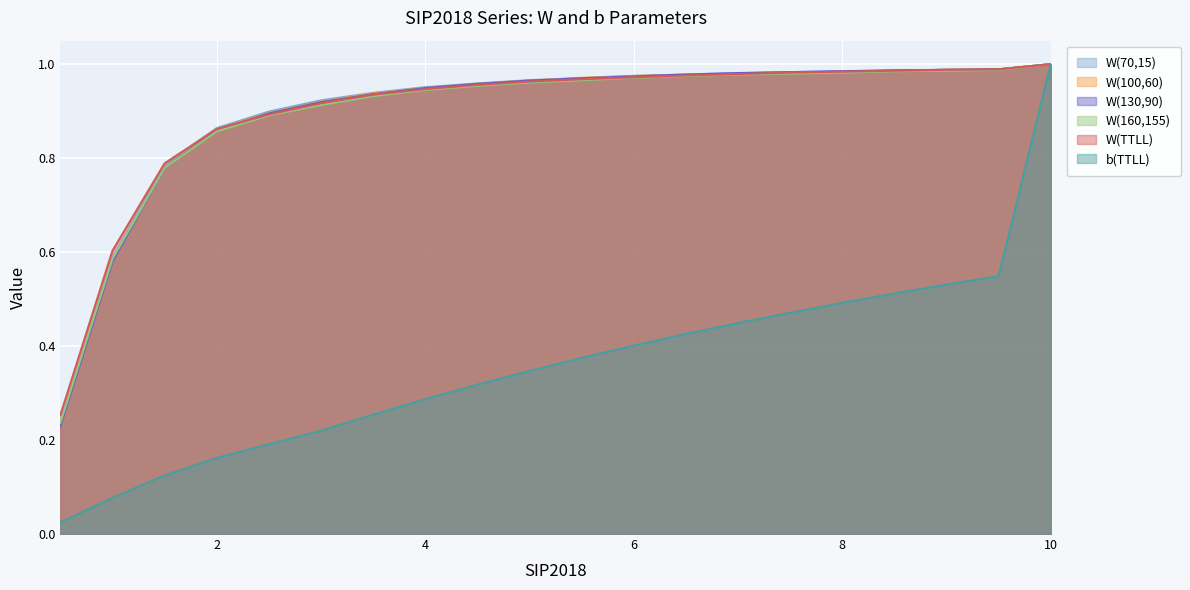

Which series has the widest spread of values?

b(TTLL)